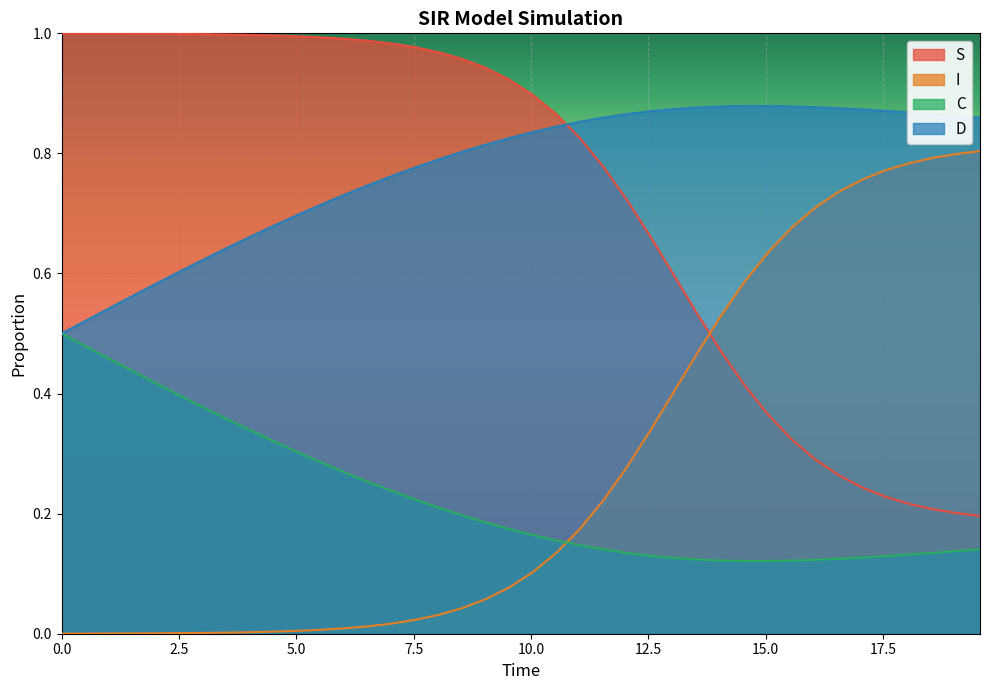

Which series has the largest total across all categories?

D